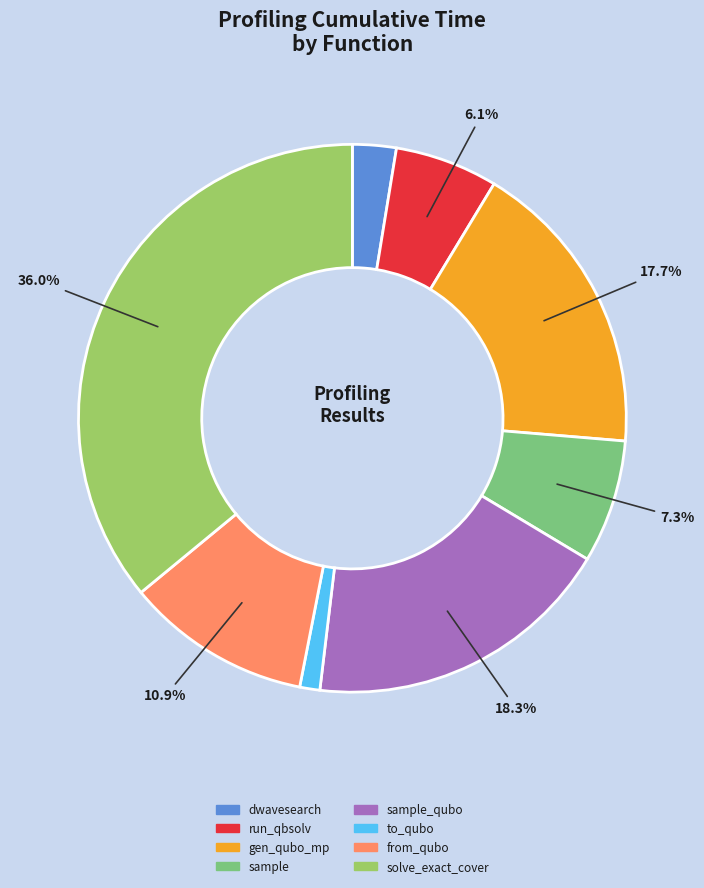

Between dwavesearch and from_qubo, which is larger?

from_qubo